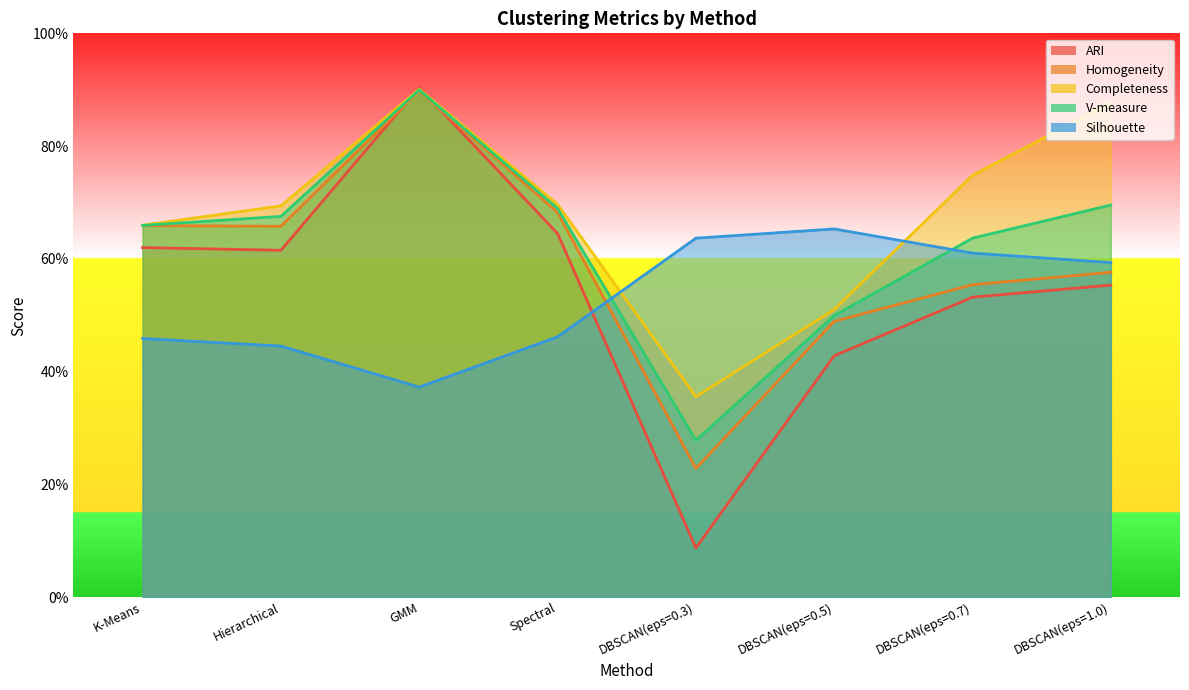

Reading right to left, transcribe all the data shown in this chart.

ARI: 0.6	0.5	0.4	0.1	0.6	0.9	0.6	0.6
Homogeneity: 0.6	0.6	0.5	0.2	0.7	0.9	0.7	0.7
Completeness: 0.9	0.7	0.5	0.4	0.7	0.9	0.7	0.7
V-measure: 0.7	0.6	0.5	0.3	0.7	0.9	0.7	0.7
Silhouette: 0.6	0.6	0.7	0.6	0.5	0.4	0.4	0.5